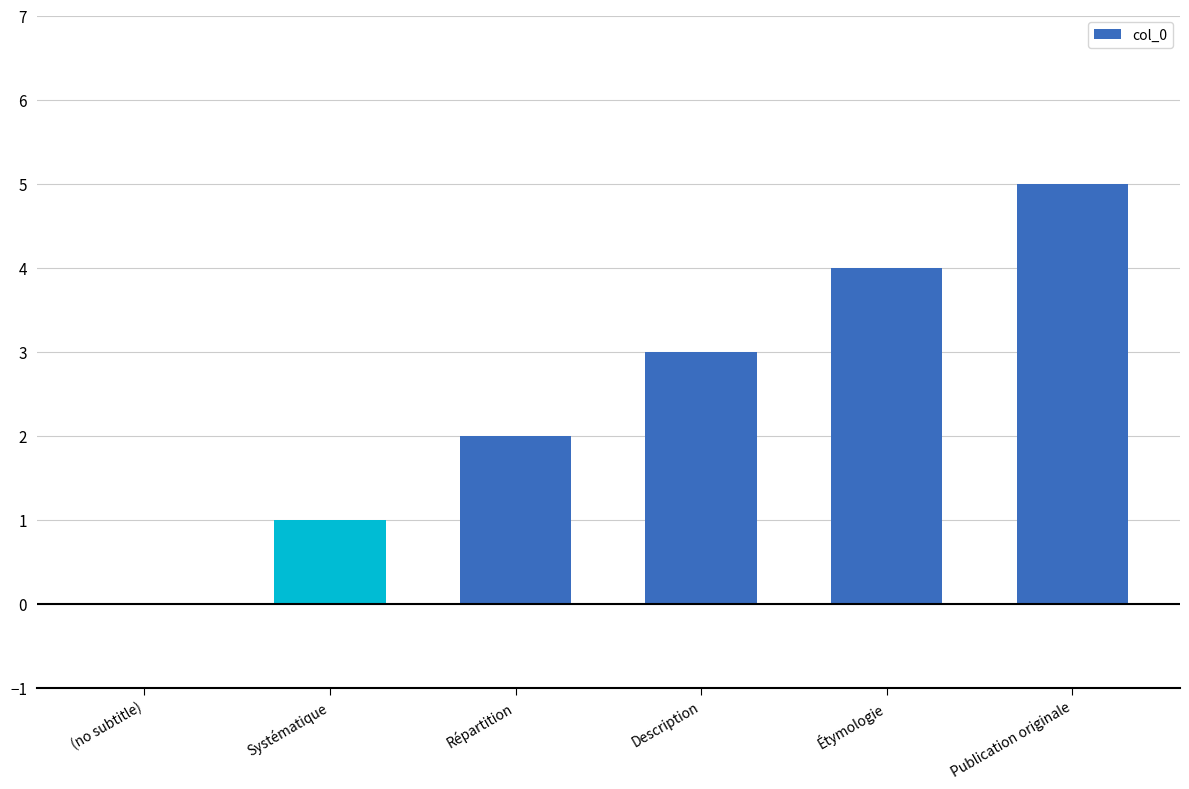

What is the difference between the values at (no subtitle) and Description?

3